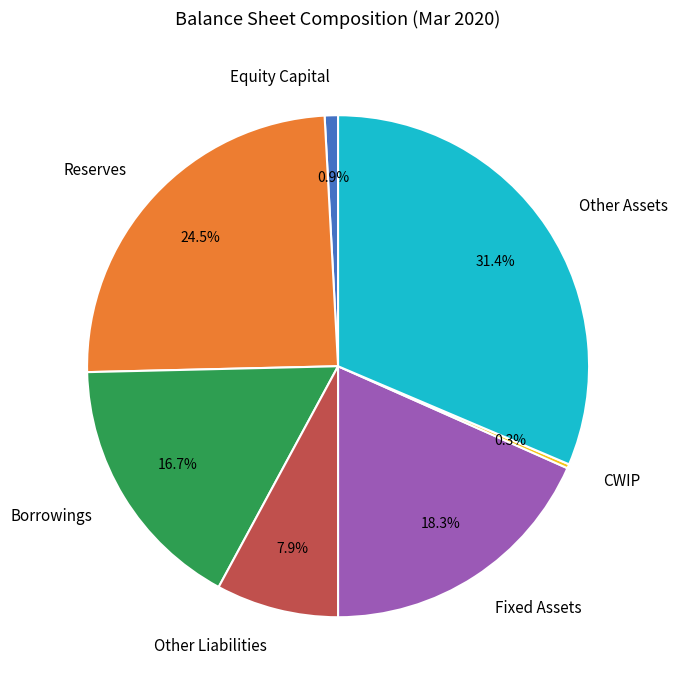

Does any single category account for the majority?

No